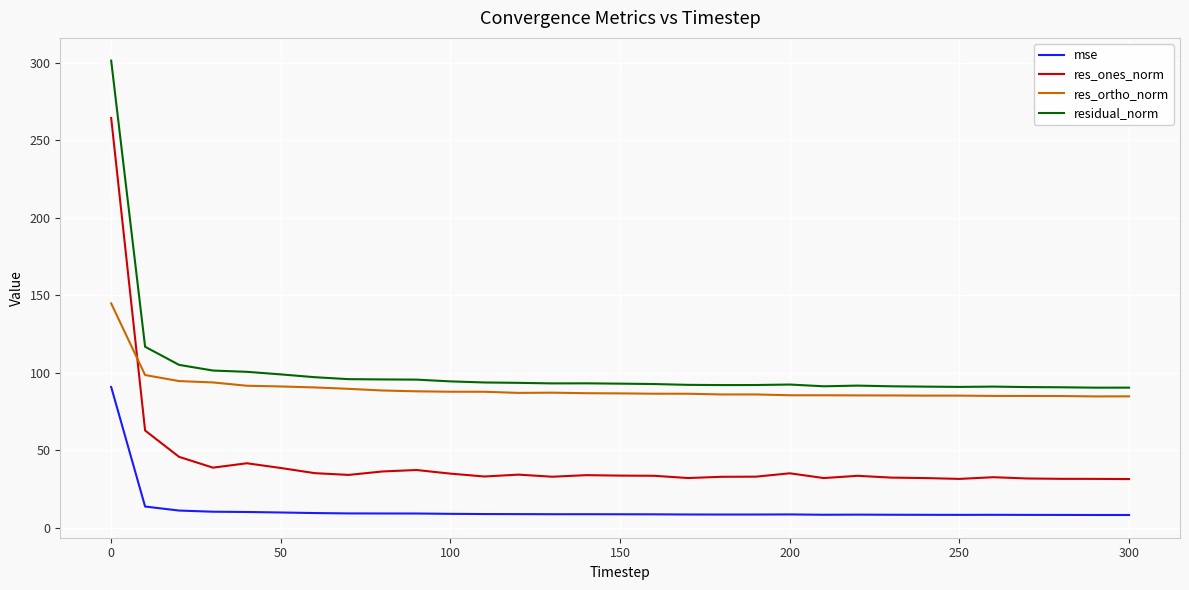

What is the maximum value shown in the chart?

301.3